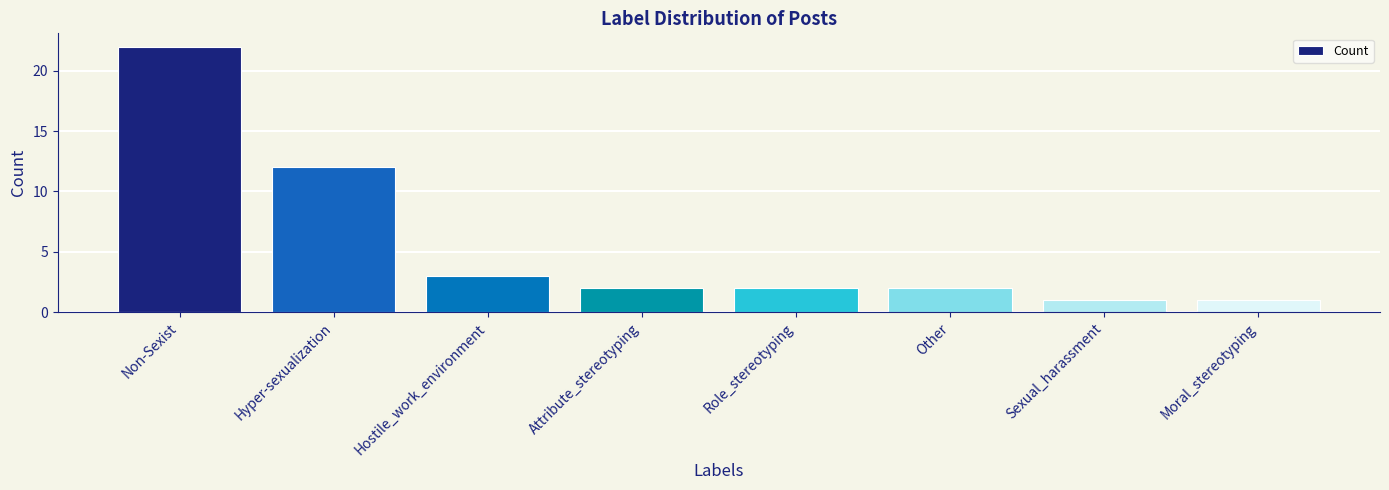

What position from the right is Sexual_harassment?

2